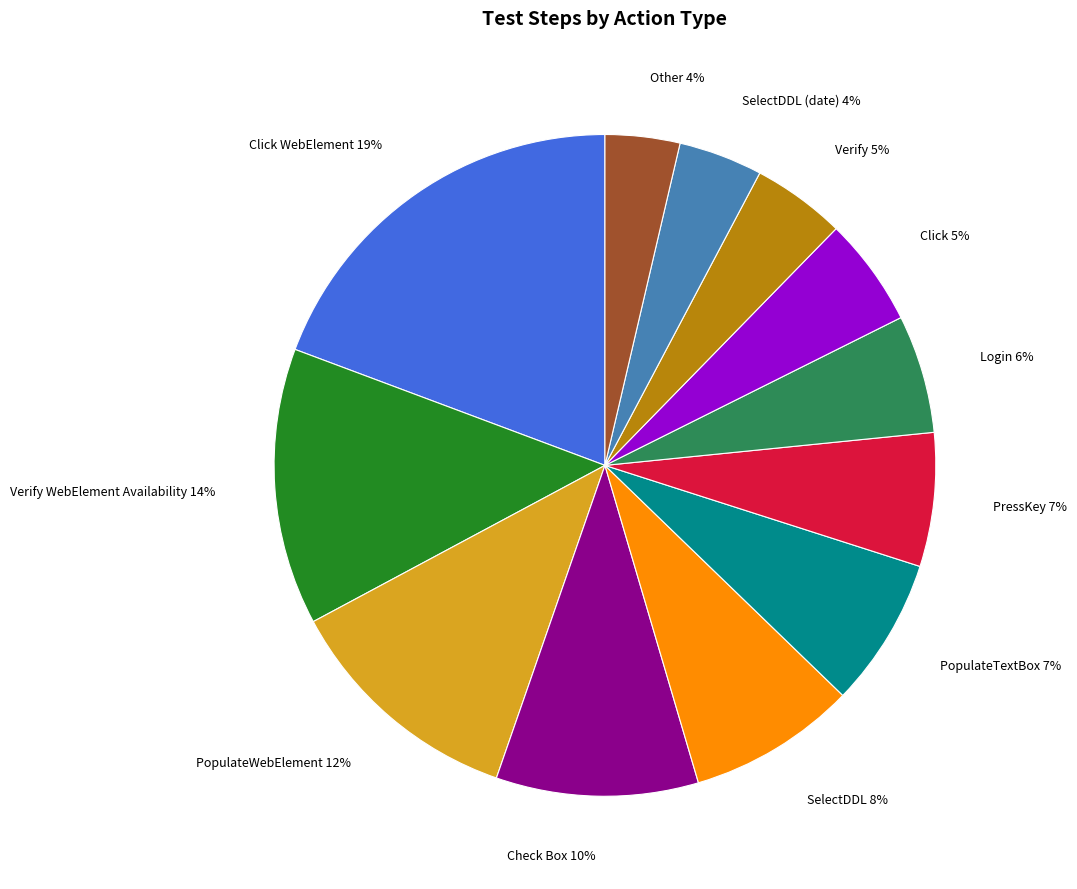

Do Click 5% and PopulateTextBox 7% together represent more than half of the pie?

No